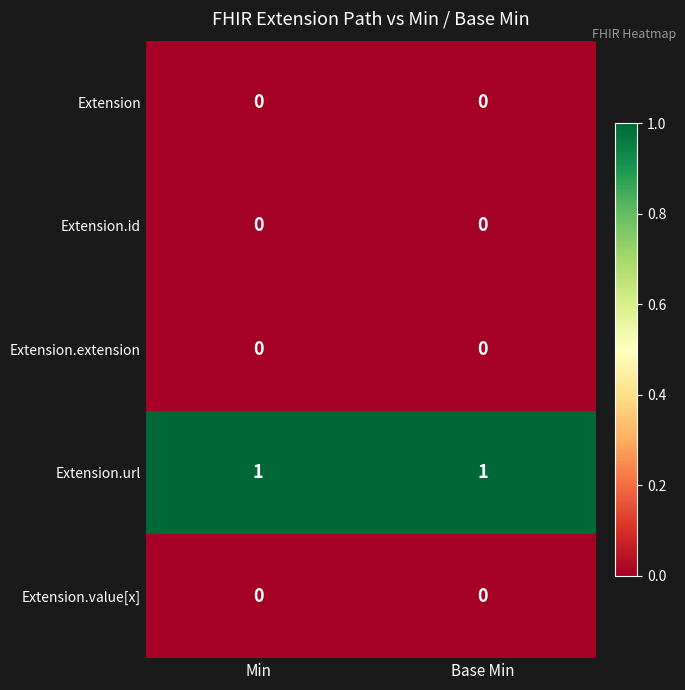

Which series has the largest total across all categories?

Extension.url